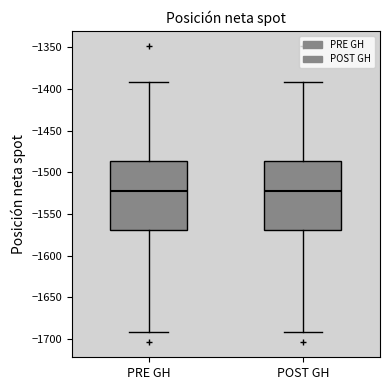

Reading left to right, read every box against the y-axis: the position of its median line, the range the box covers, and the ends of its whiskers. The values are not printed on the chart, so give them approximately, as read against the axis.

PRE GH: median -1520, box -1570 to -1485, whiskers -1690 to -1390
POST GH: median -1520, box -1570 to -1485, whiskers -1690 to -1390